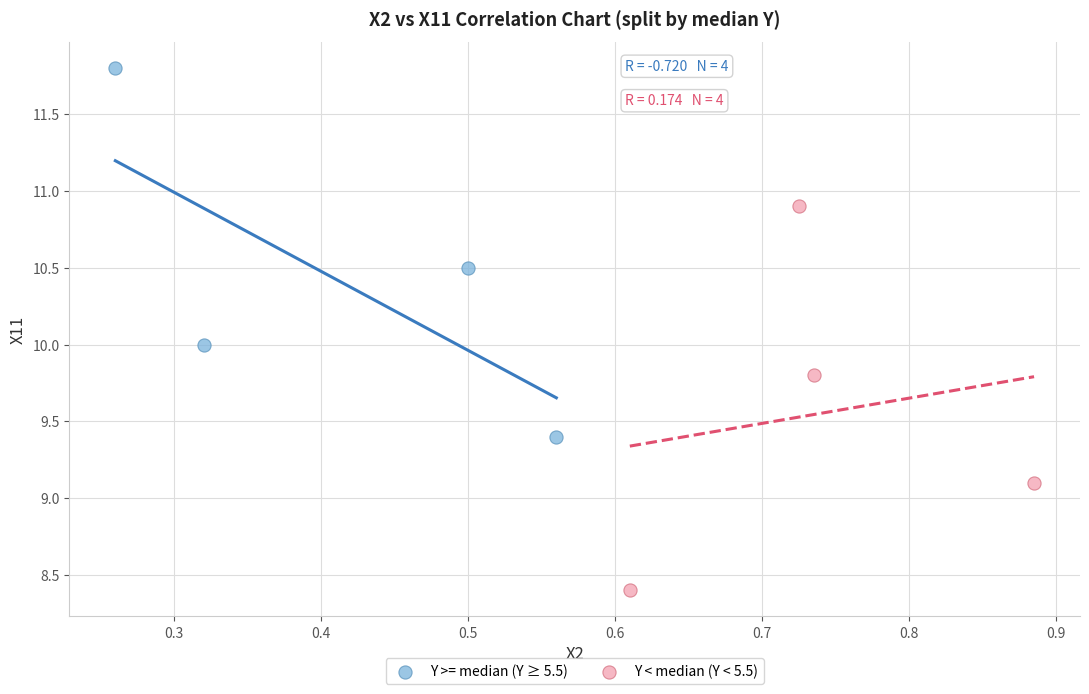

Which series reaches the minimum Y coordinate?

Y < median (Y < 5.5)